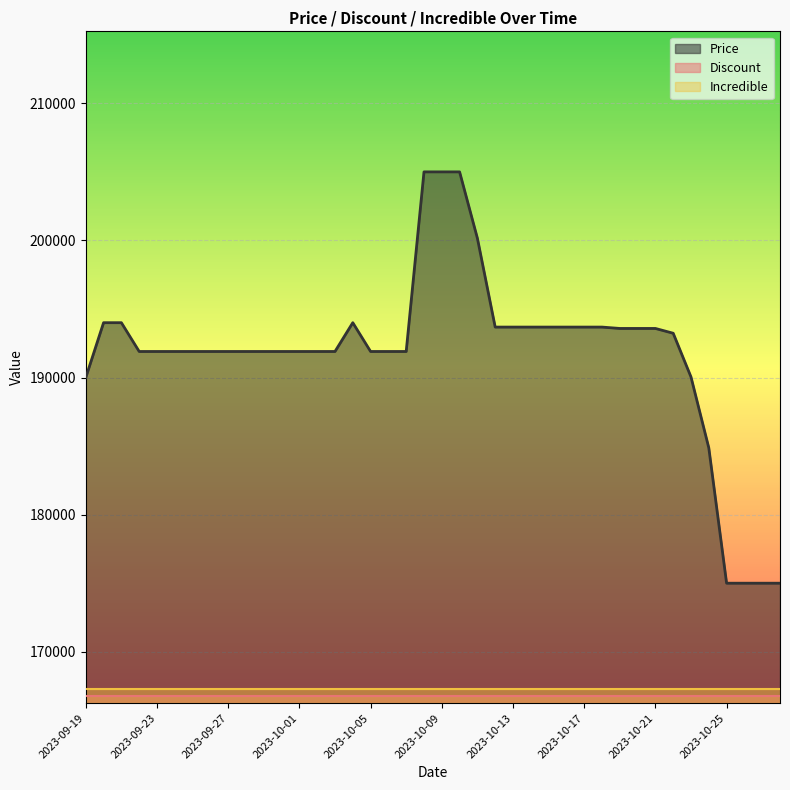

Between 2023-09-24 and 2023-09-26, which series saw the biggest shift?

Price